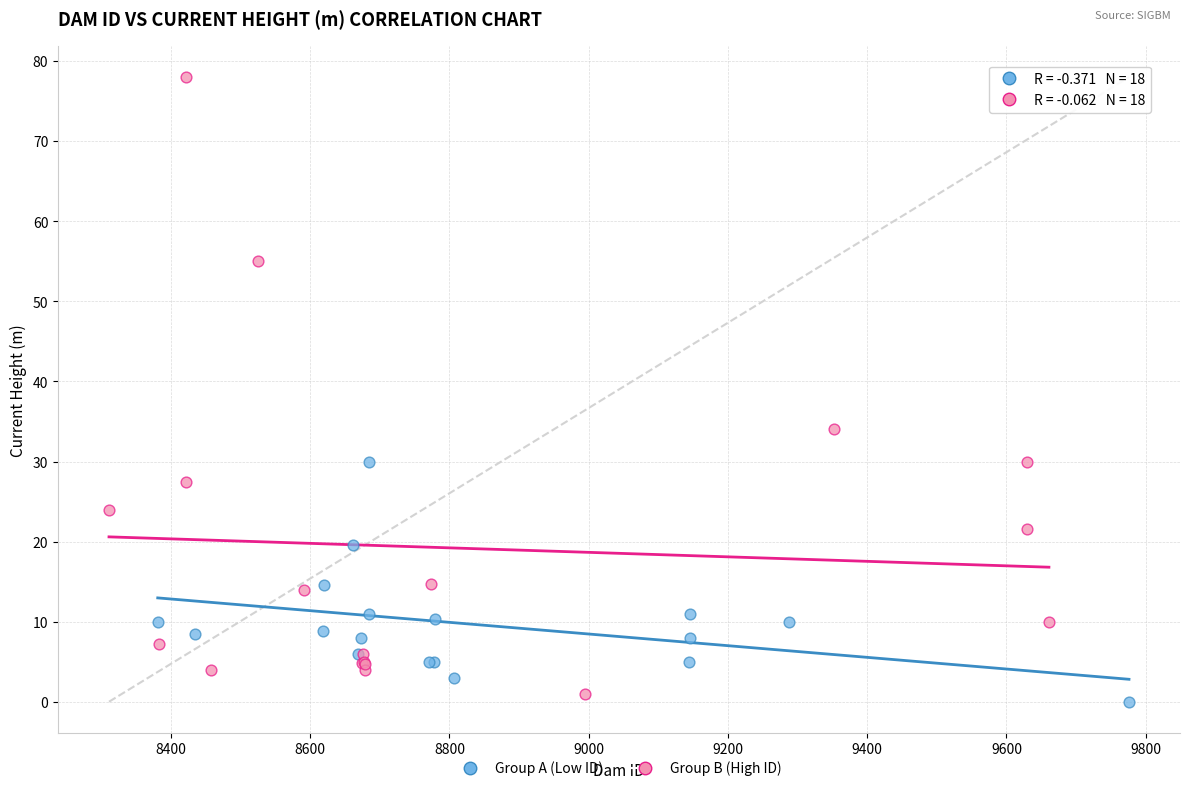

Which series has the widest spread of Y values?

Group B (High ID)